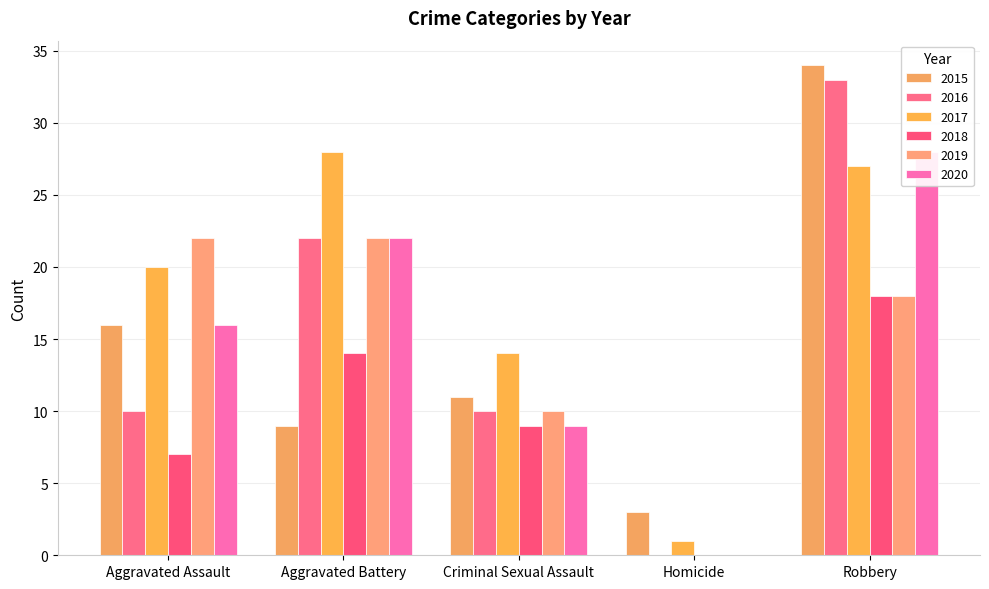

Rank the categories by 2015 value from highest to lowest.

Robbery, Aggravated Assault, Criminal Sexual Assault, Aggravated Battery, Homicide